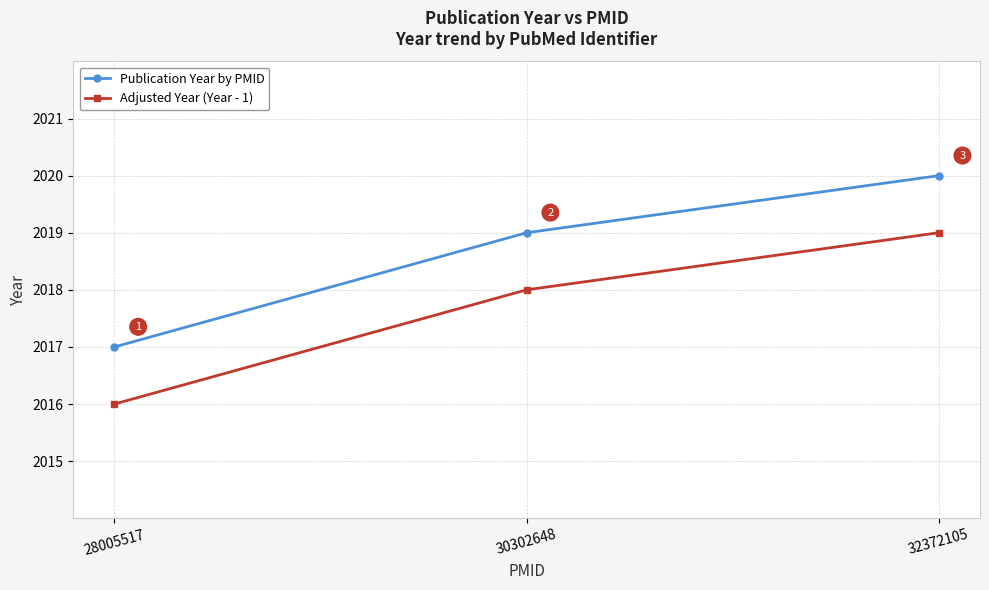

The Publication Year by PMID series shows 3116 at 30302648. True or false?

False